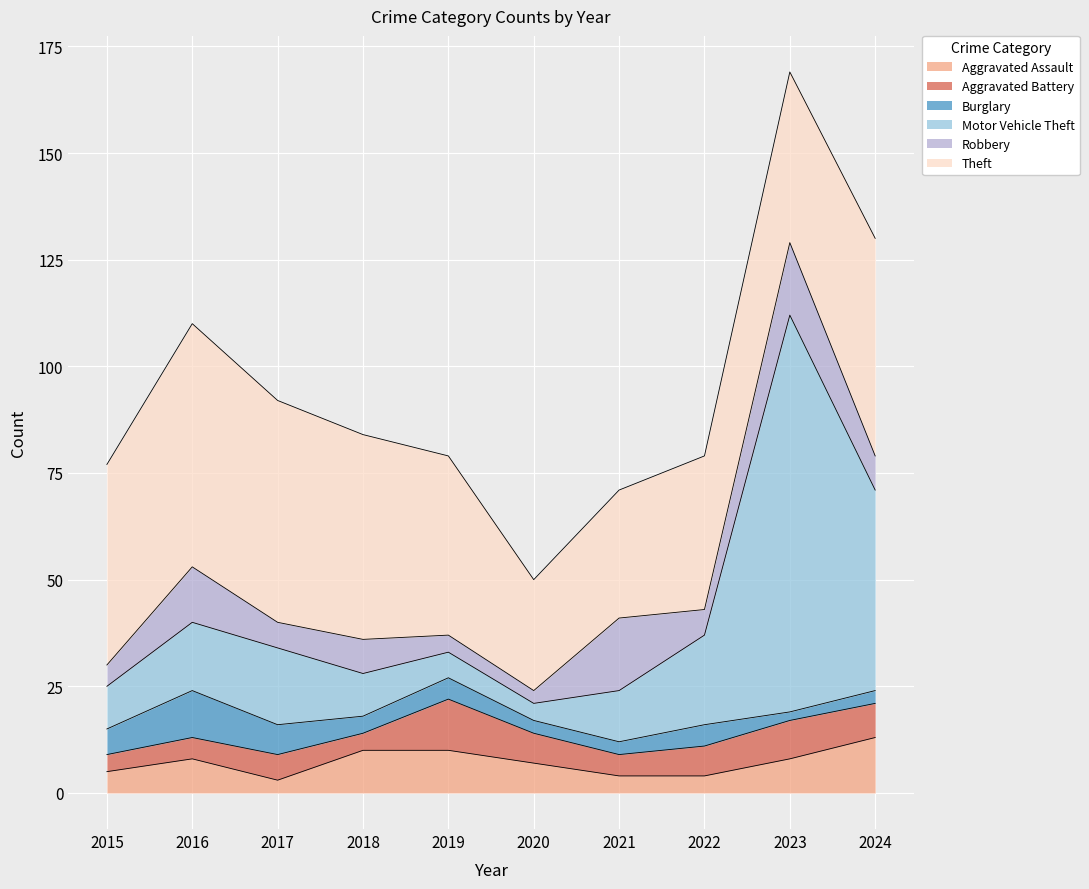

The Theft series shows 51 at 2024. True or false?

True